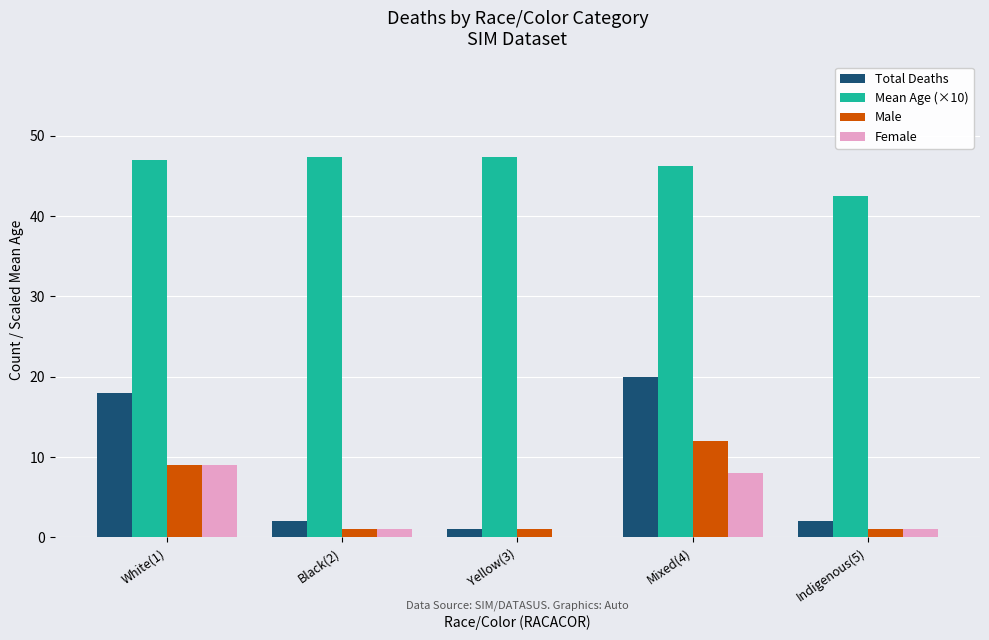

What is the total value across all series at Black(2)?

51.4